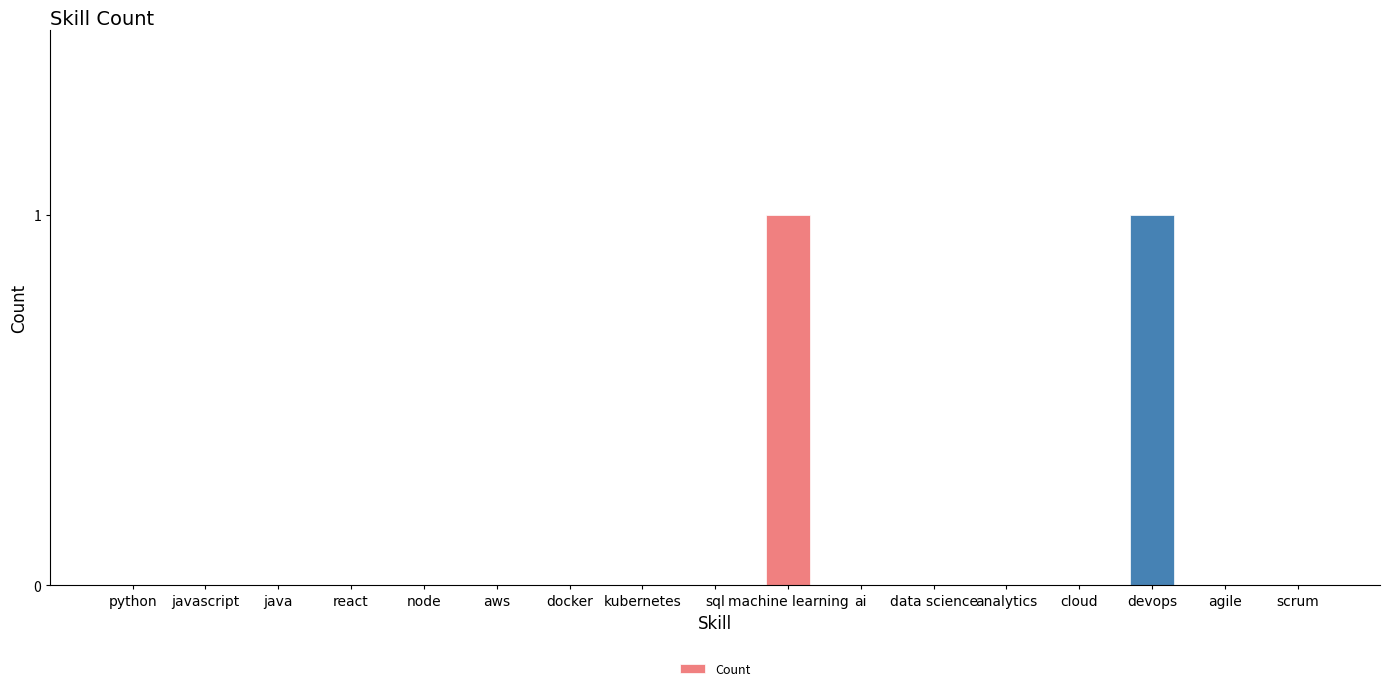

How many data points does each series have?

17